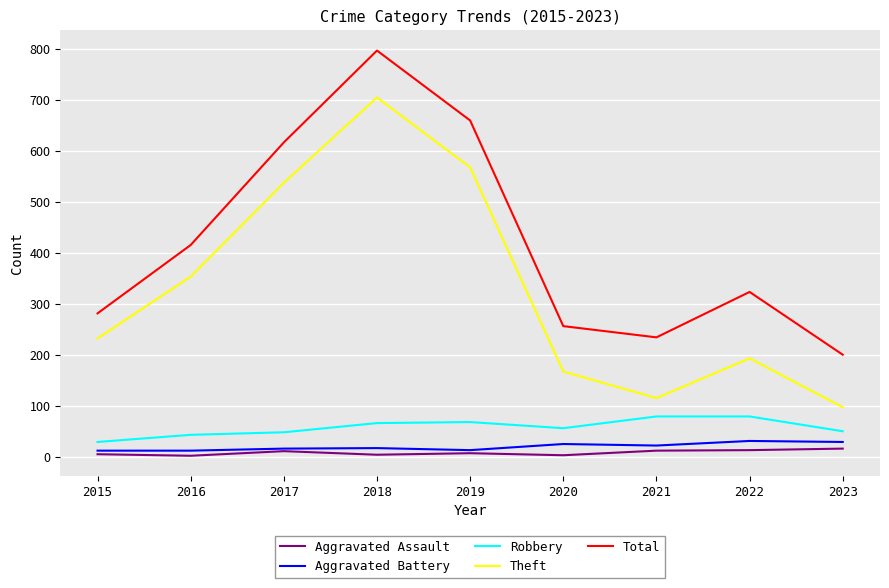

What are all the series names shown in the legend?

Aggravated Assault, Aggravated Battery, Robbery, Theft, Total